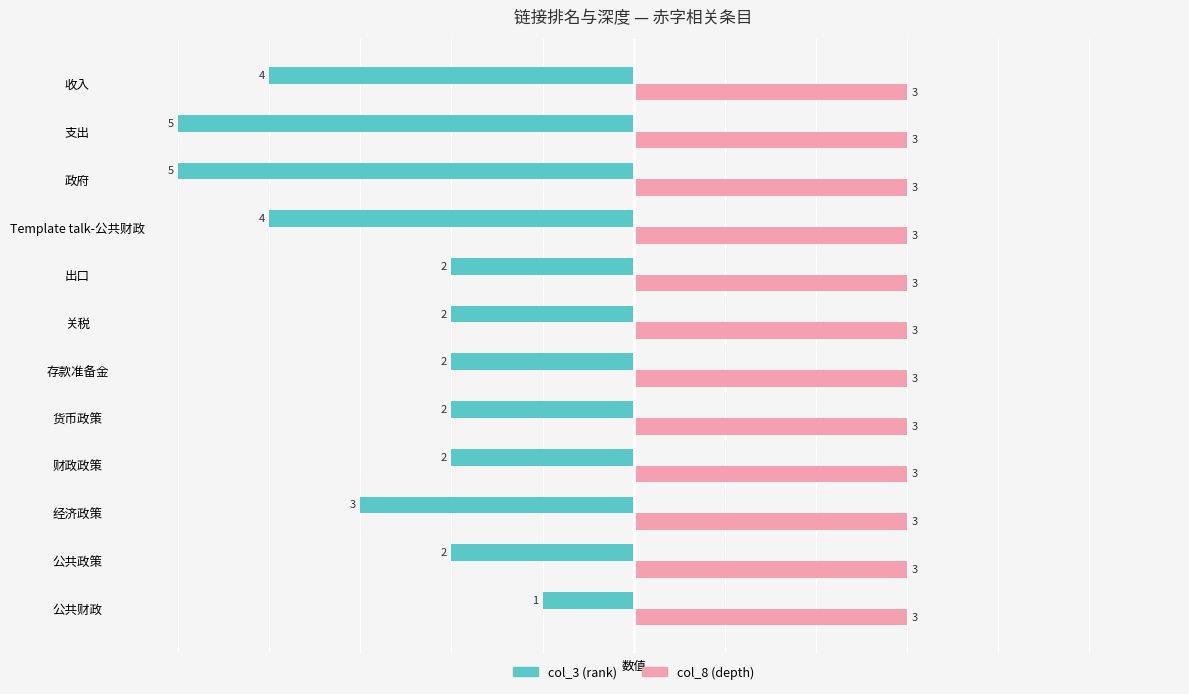

True or false: col_3 (rank) has a value of -2 at 公共政策.

True